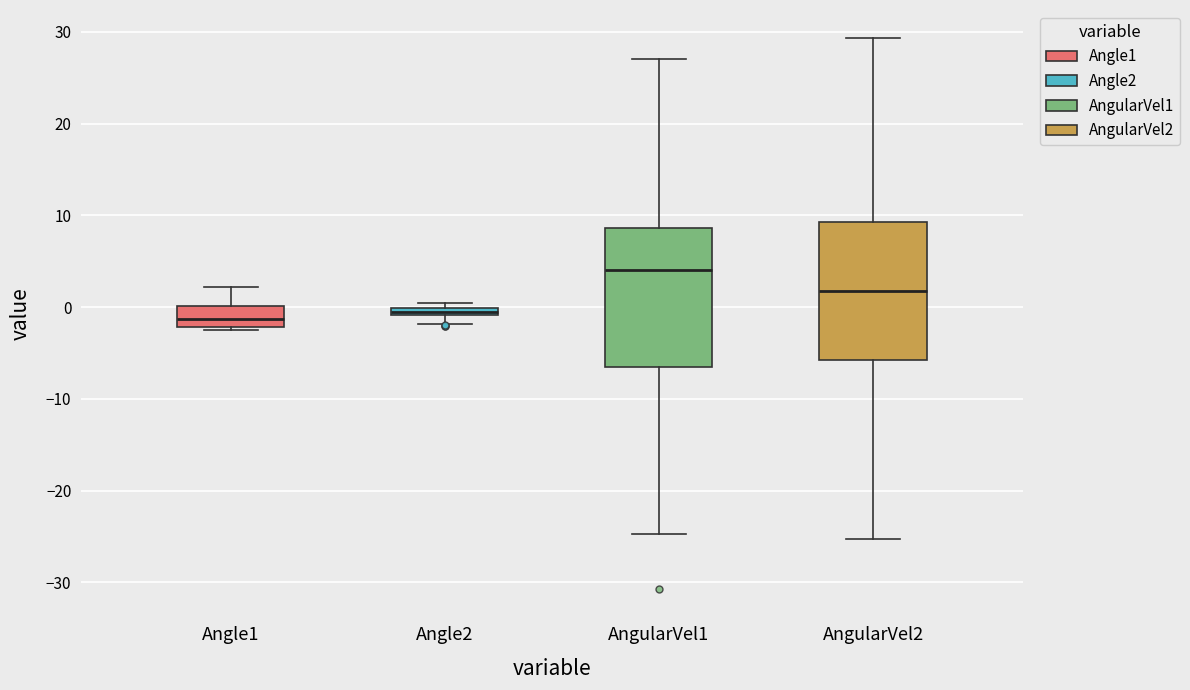

Where does the median line of the box for Angle1 sit on the y-axis? The values are not printed on the chart, so give them approximately, as read against the axis.

-1